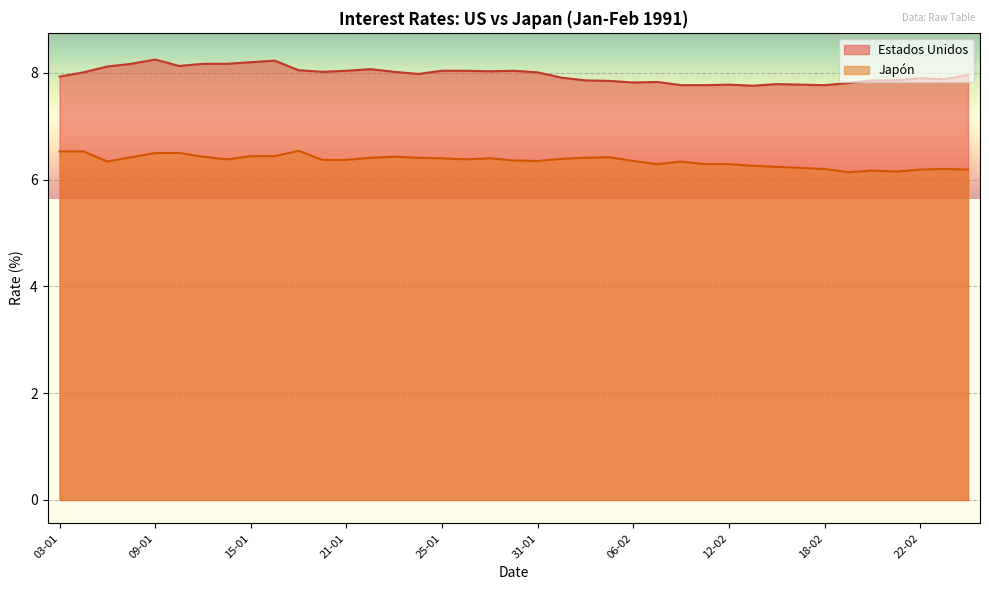

What is the label of the 33rd point from the left?

18-02